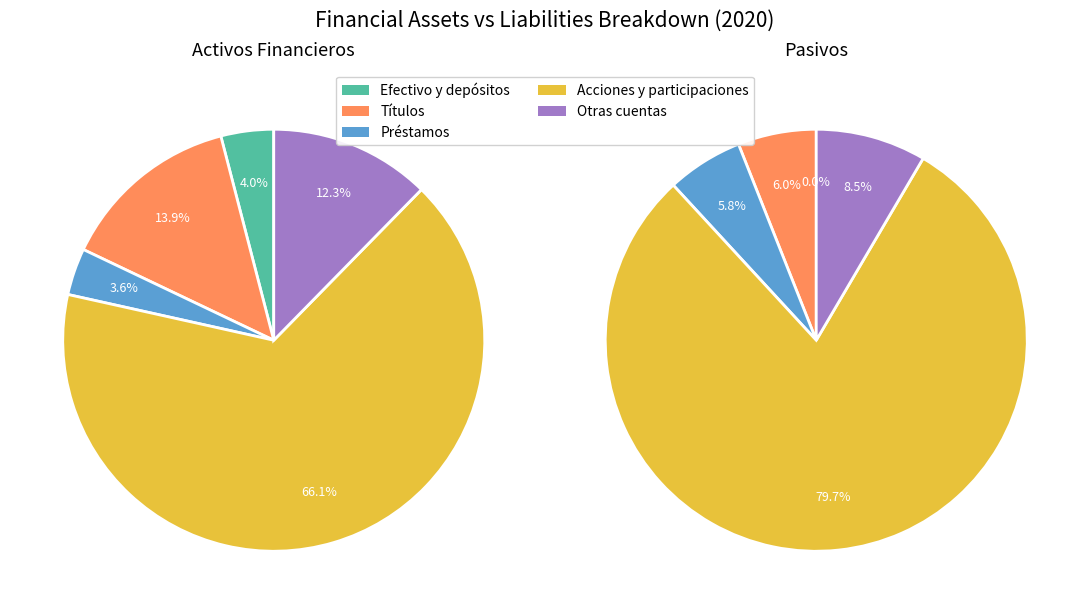

Is there any slice that represents more than half of the pie?

Yes